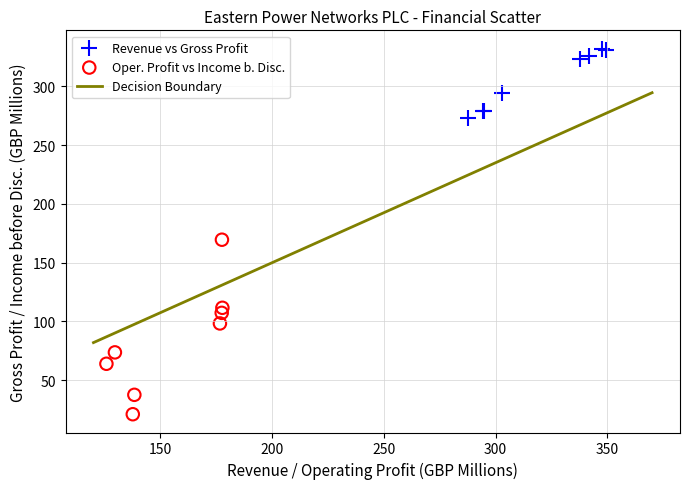

Which series reaches the maximum Y coordinate?

Revenue vs Gross Profit